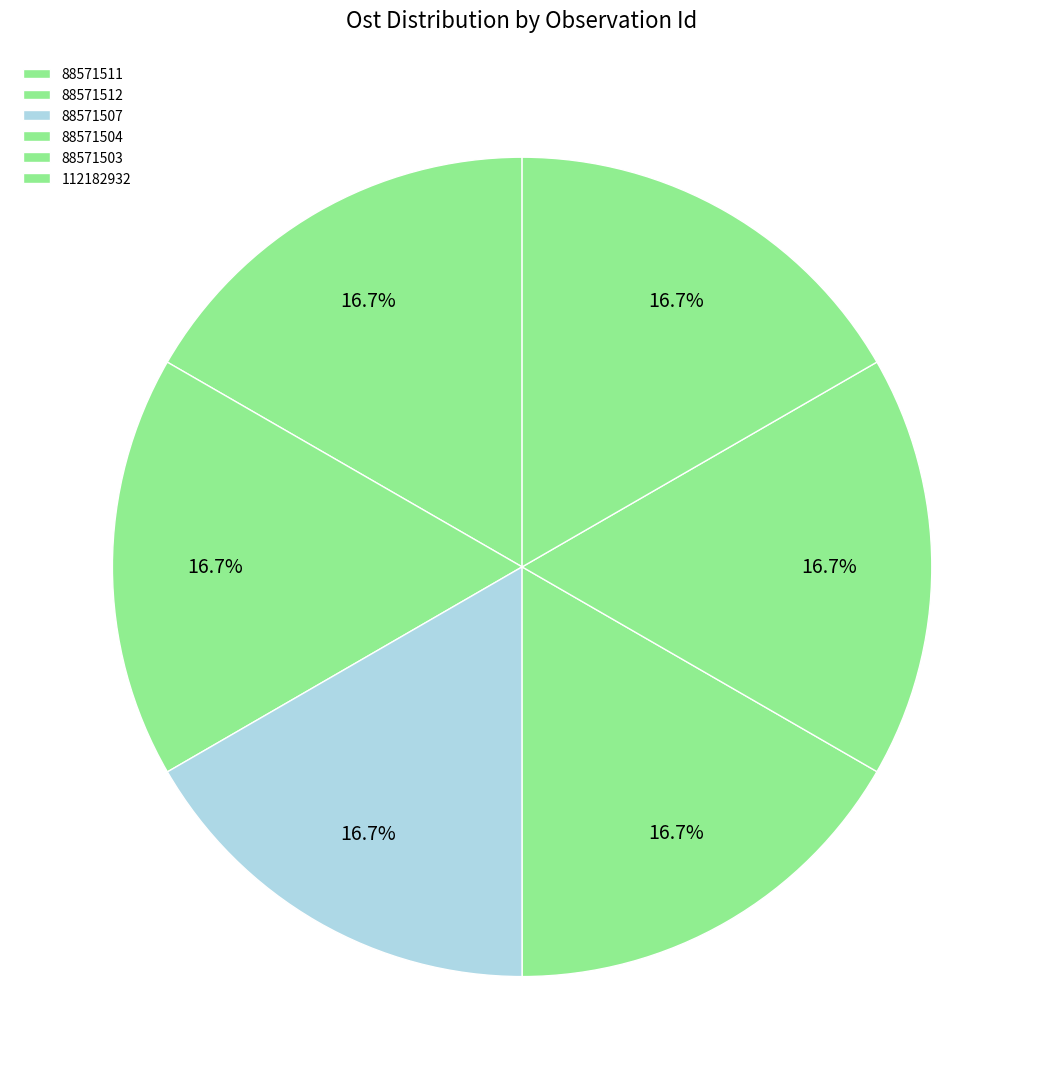

Approximately how many times larger is the value at 88571507 compared to 88571504?

1.0